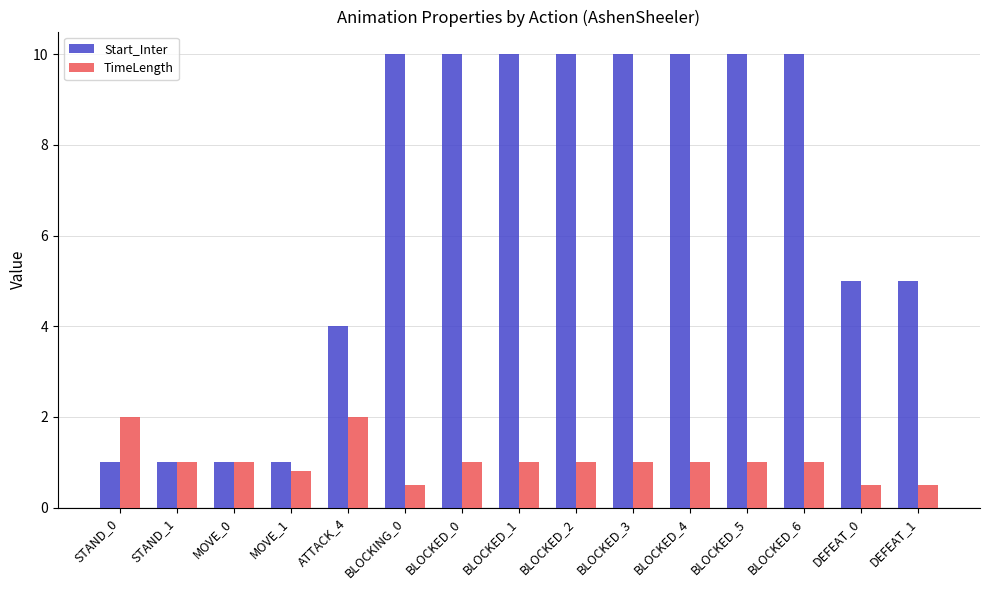

What is the sum of the Start_Inter values at STAND_0 and BLOCKED_3?

11.0